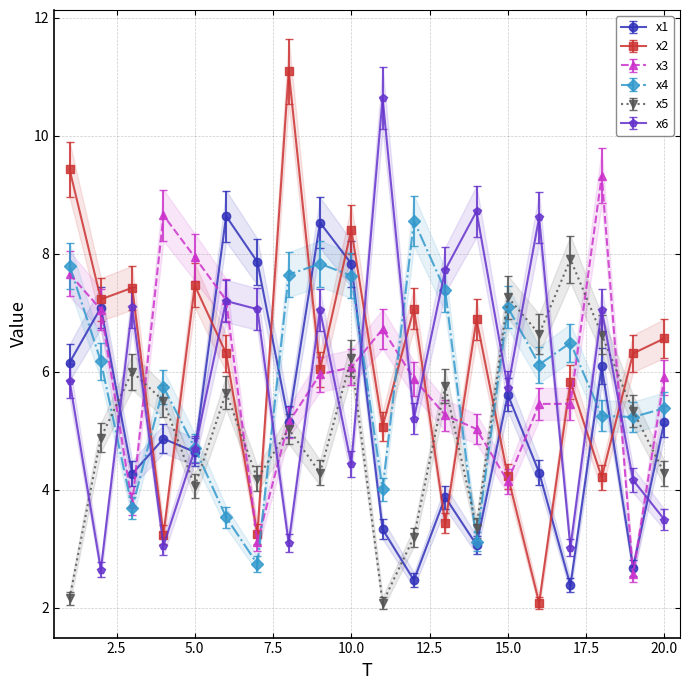

What is the difference between the x5 values at 10 and 3?

0.2